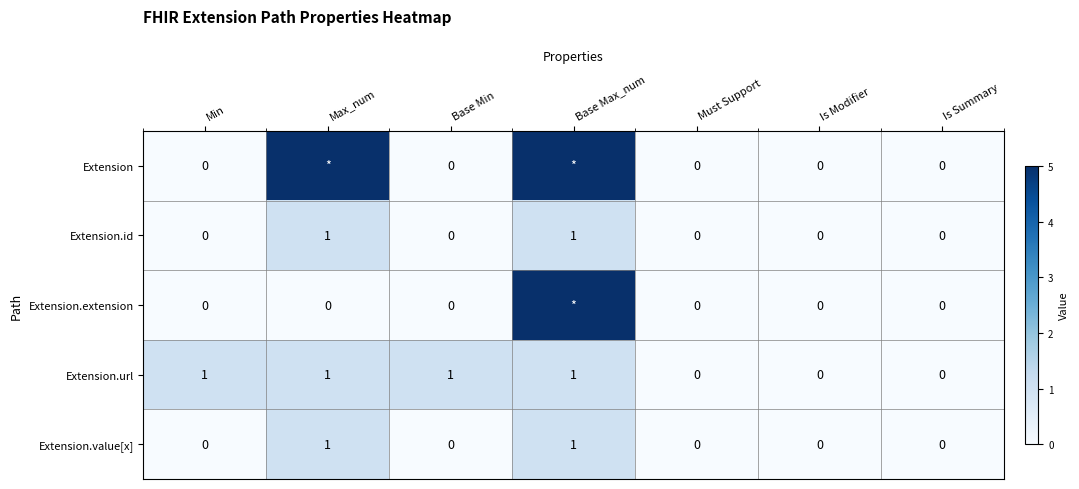

Which has a higher value, Must Support or Min?

Must Support